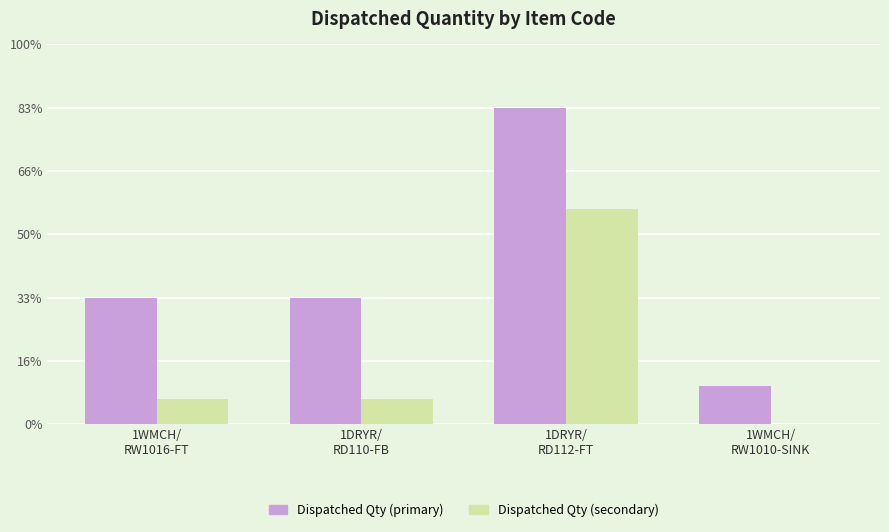

What is the label of the 4th bar from the right?

1WMCH/
RW1016-FT